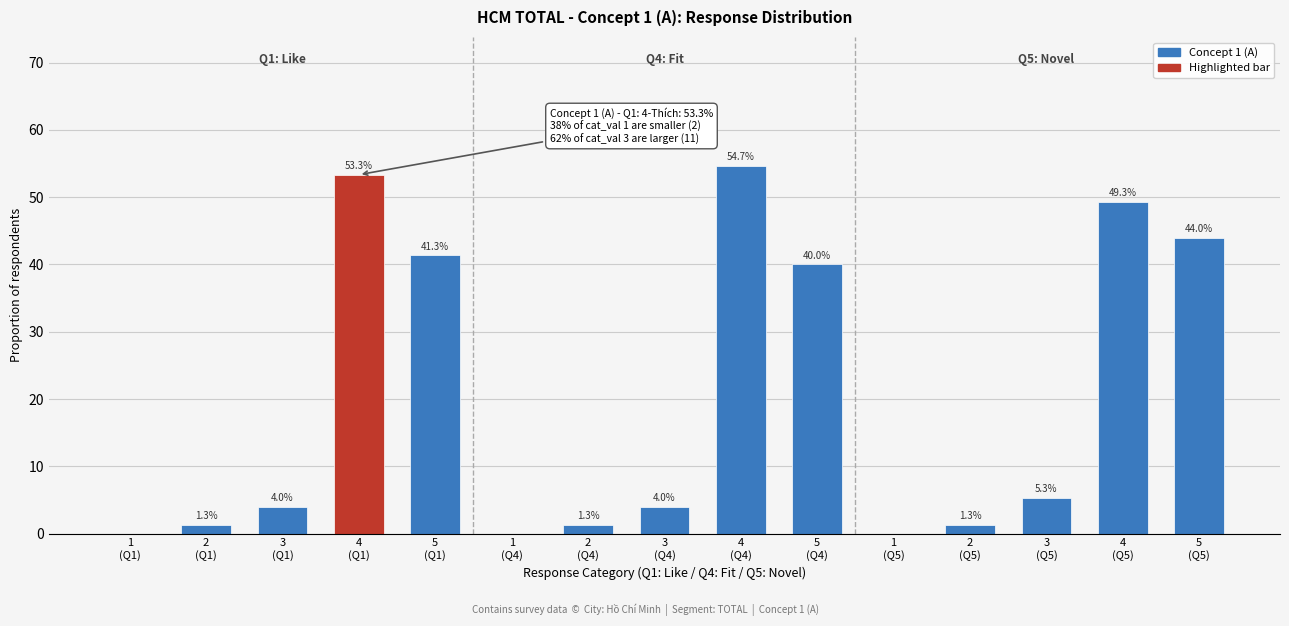

What is the greatest value displayed?

54.7